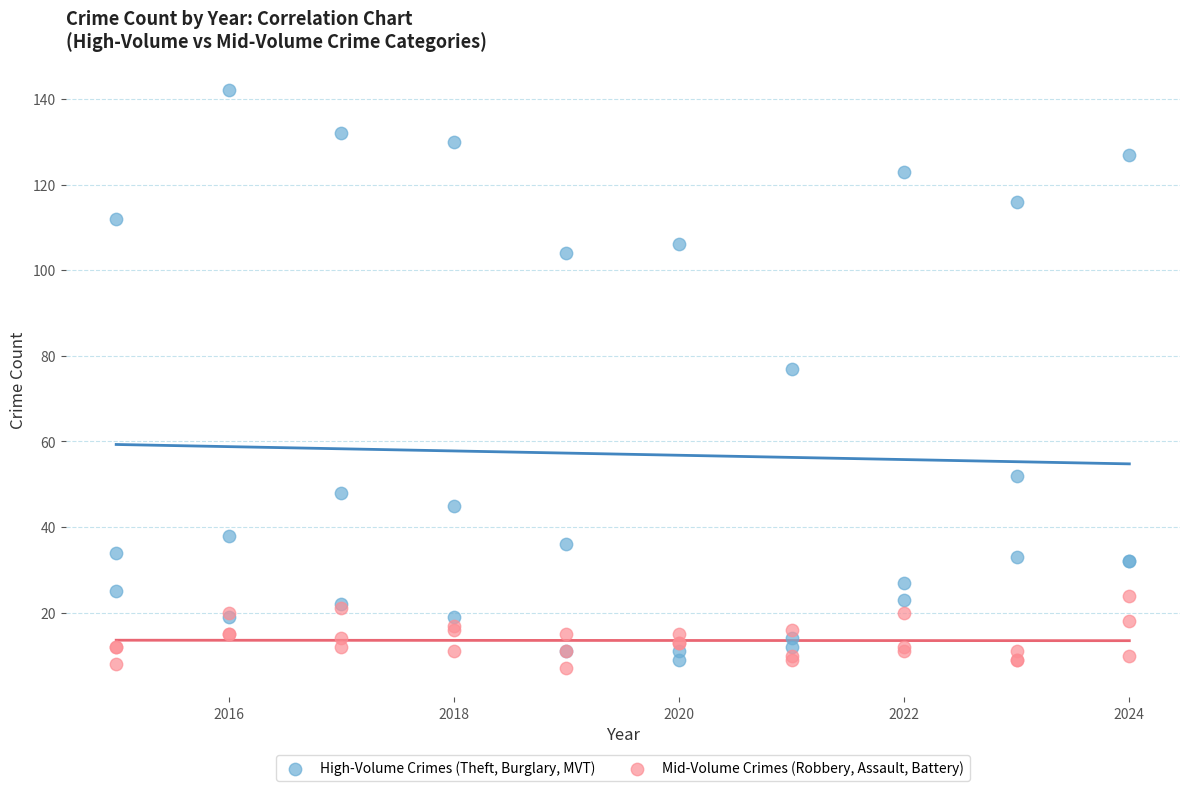

Which series reaches the minimum Y coordinate?

Mid-Volume Crimes (Robbery, Assault, Battery)